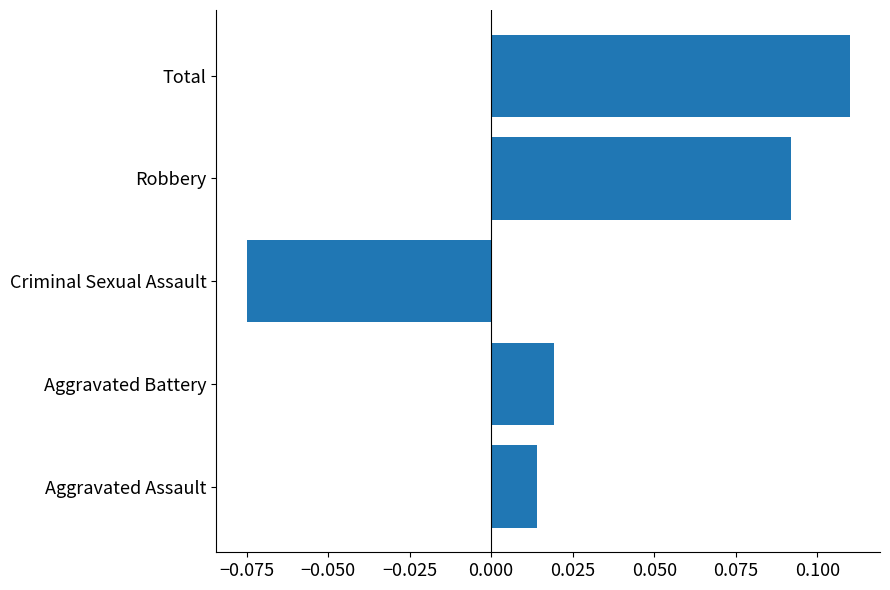

Between Criminal Sexual Assault and Aggravated Assault, which is larger?

Aggravated Assault